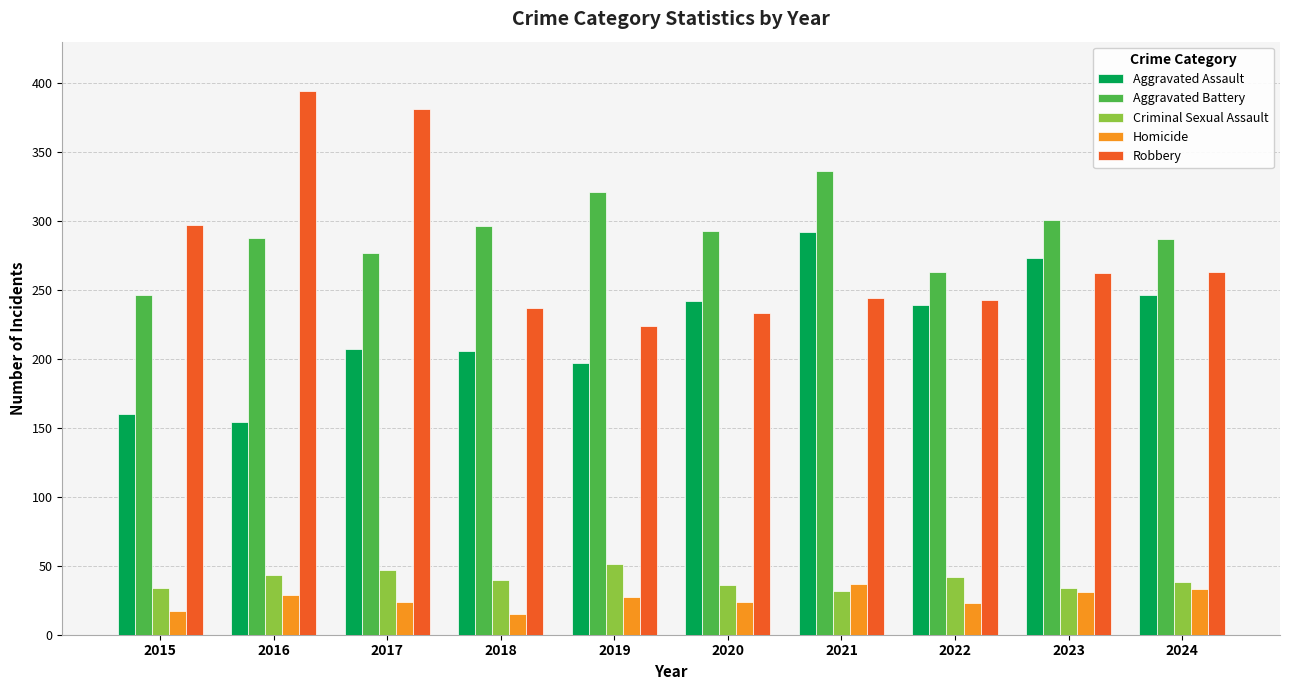

At how many categories does at least one series exceed 207?

10